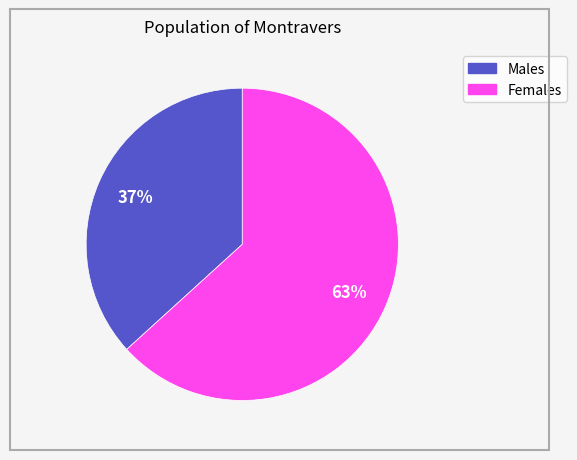

To the nearest percent, what is the average slice percentage?

50%